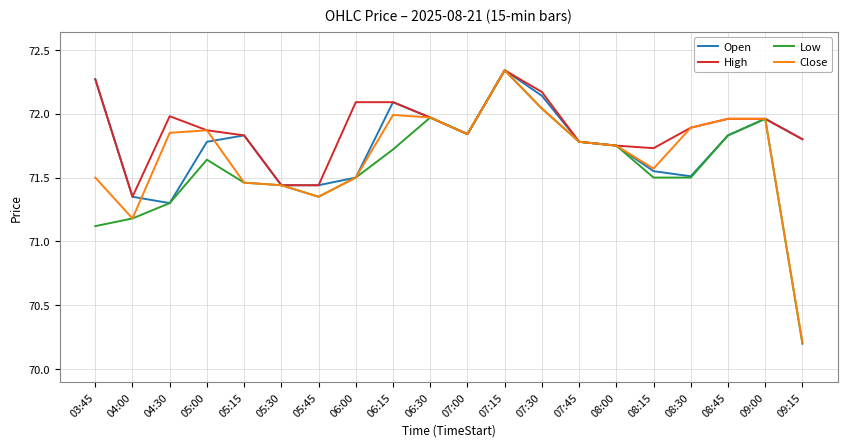

What is the total value across all series at 04:00?

285.1